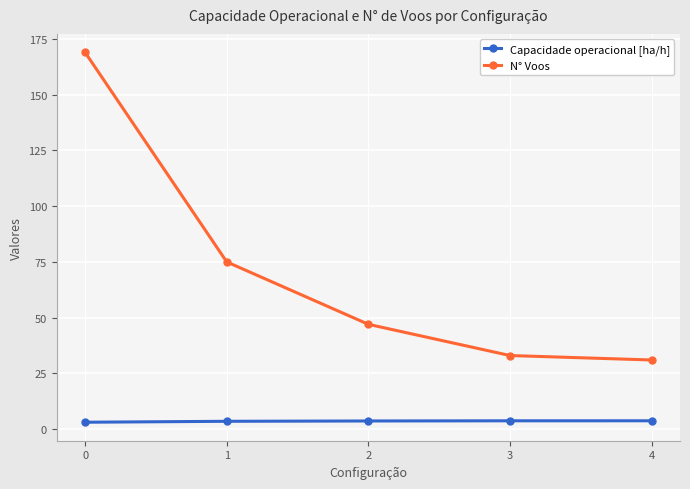

Count the number of data series in this chart.

2